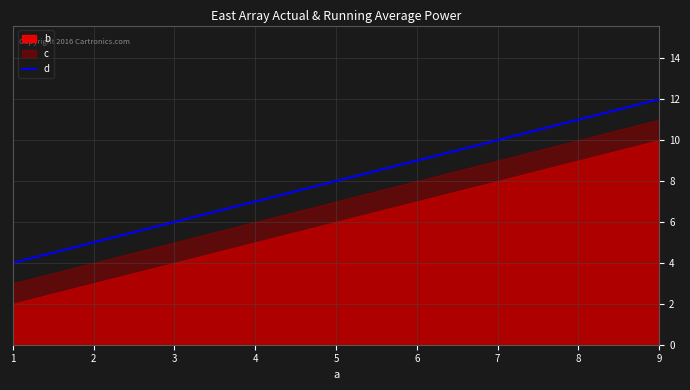

At which label does d reach its peak?

9